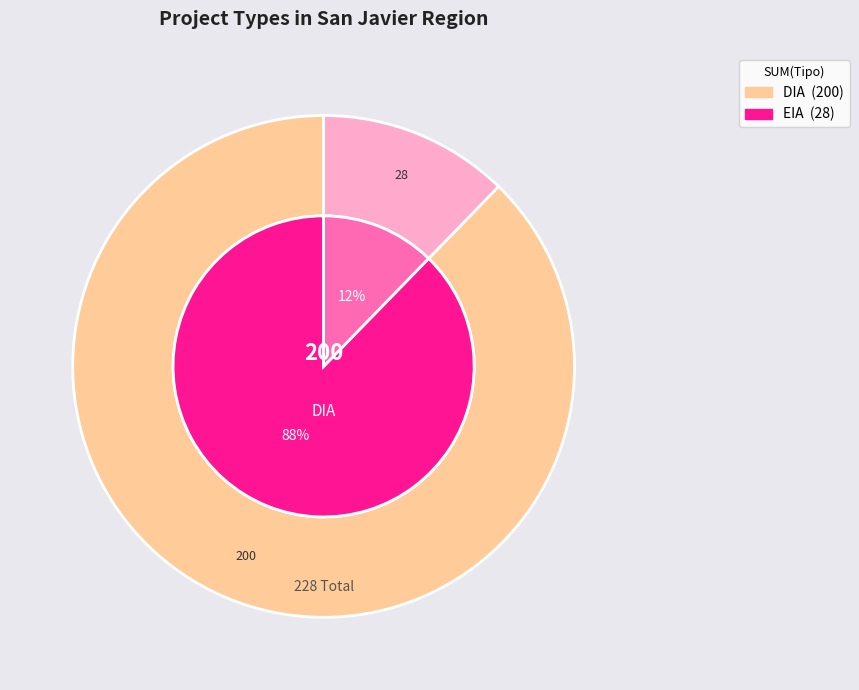

Between DIA and EIA, which is larger?

DIA